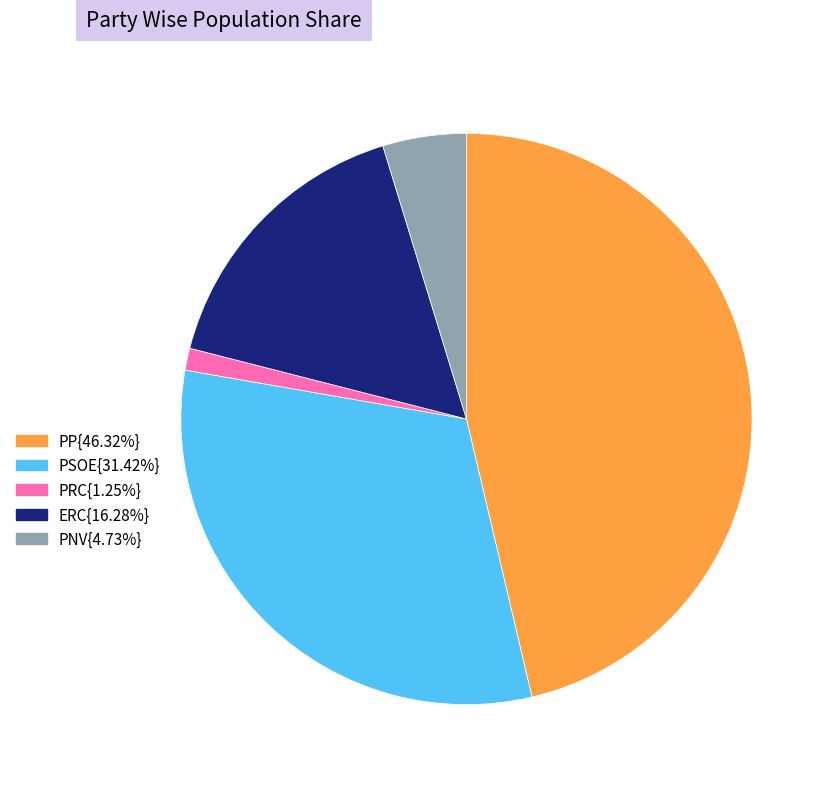

Does any single category account for the majority?

No